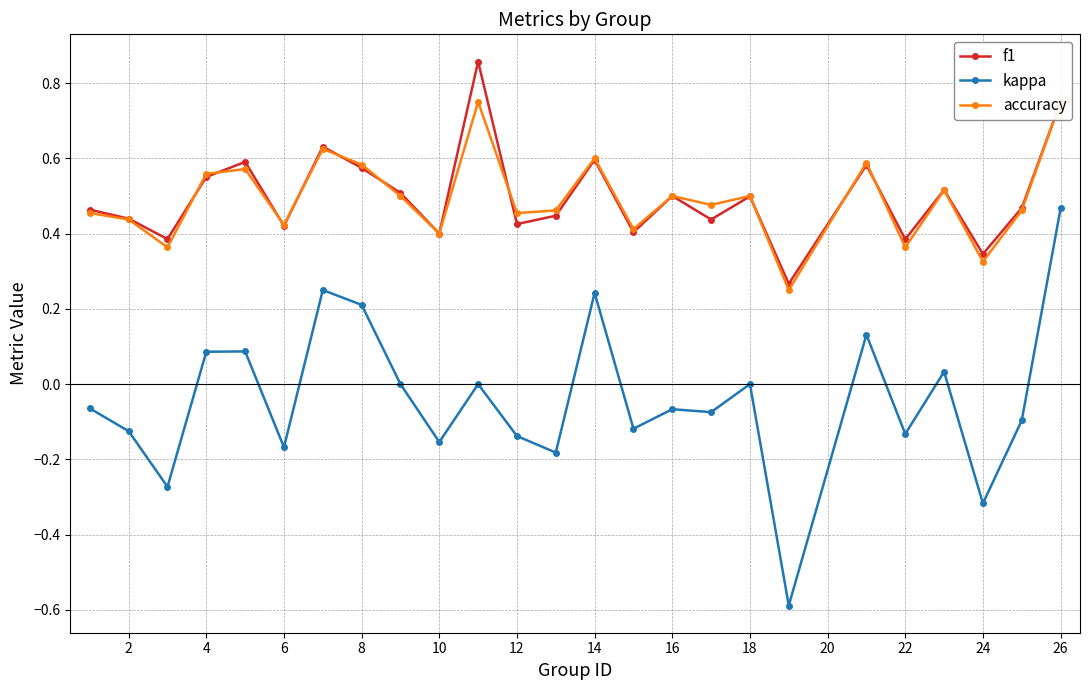

Is the value of f1 at 16 greater than the value of kappa at 16?

Yes